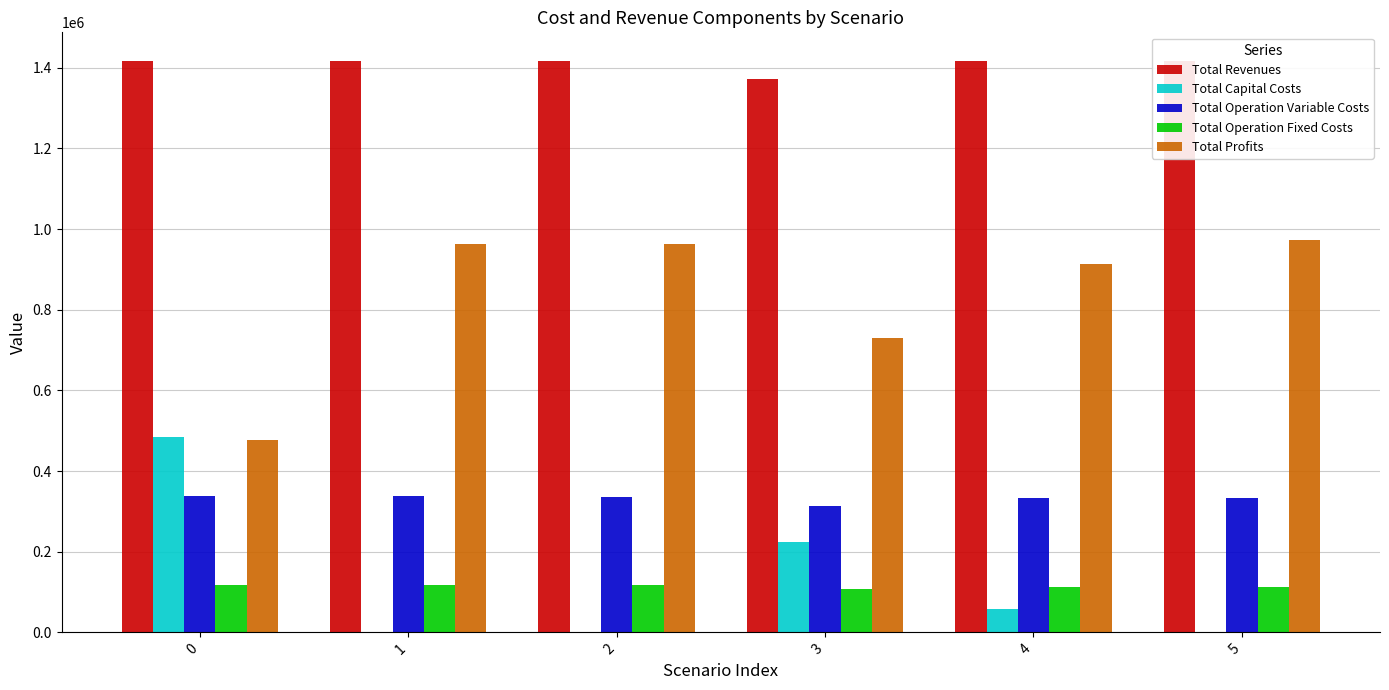

Are the bars grouped side by side (vs. stacked)?

Yes